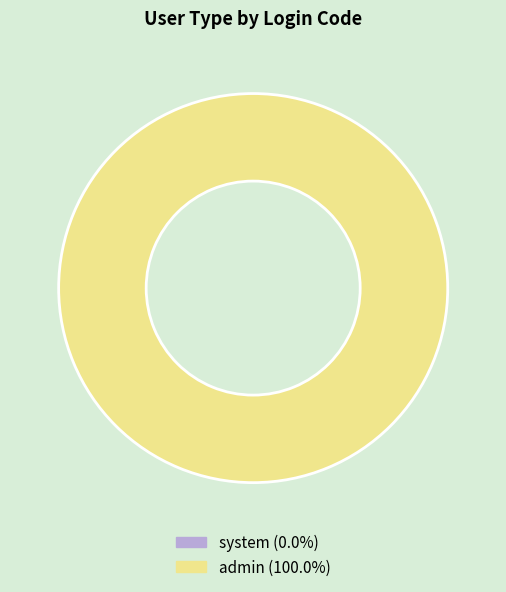

What is the change in value from system to admin?

+1